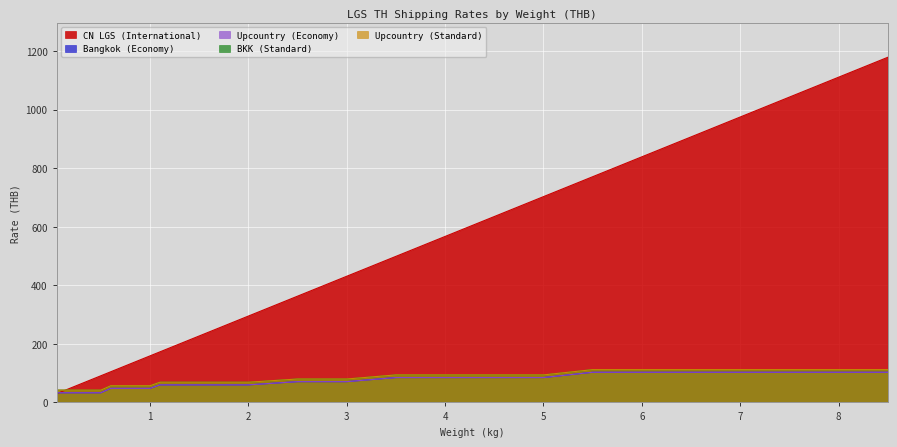

Read the Upcountry (Standard) value at 8.5.

112.0